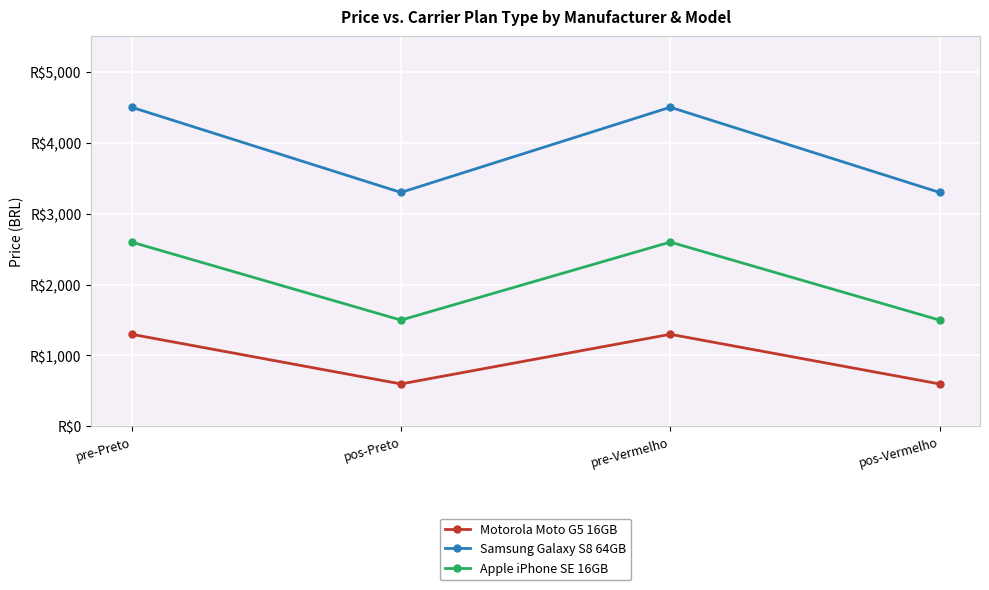

What is the label of the 2nd point from the left?

pos-Preto